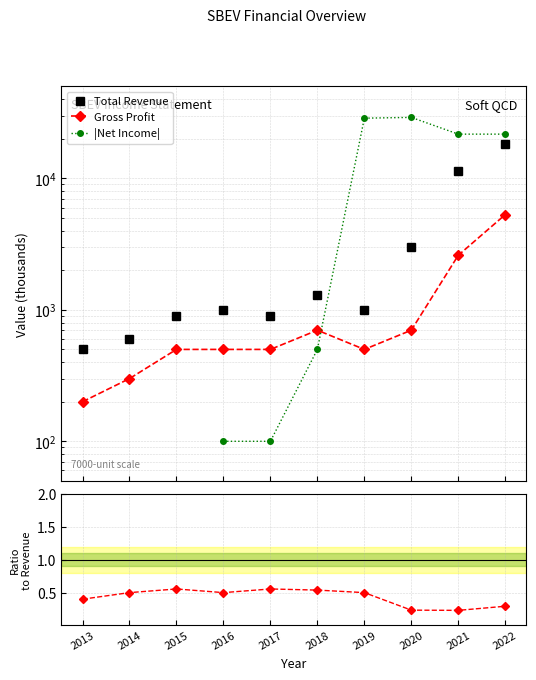

What is the value of the |Net Income| point at the 10th from the left?

21700.0